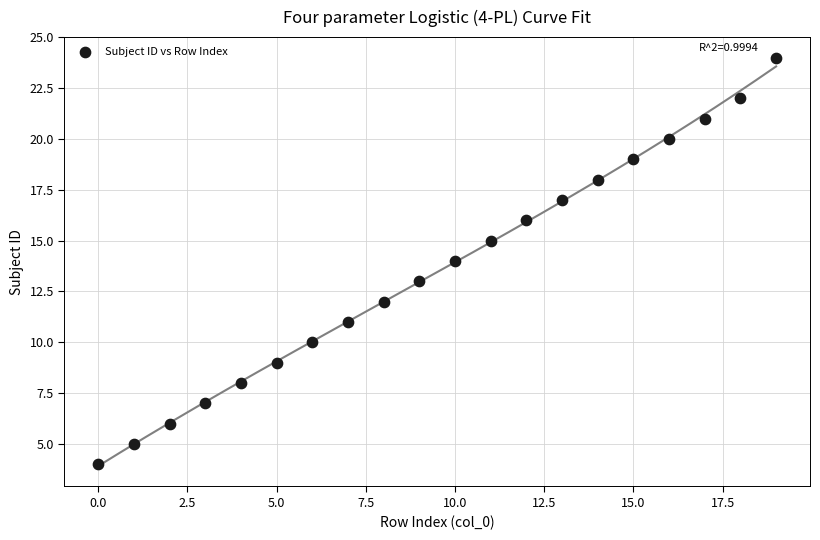

What is the range of Y values (max minus min)?

20